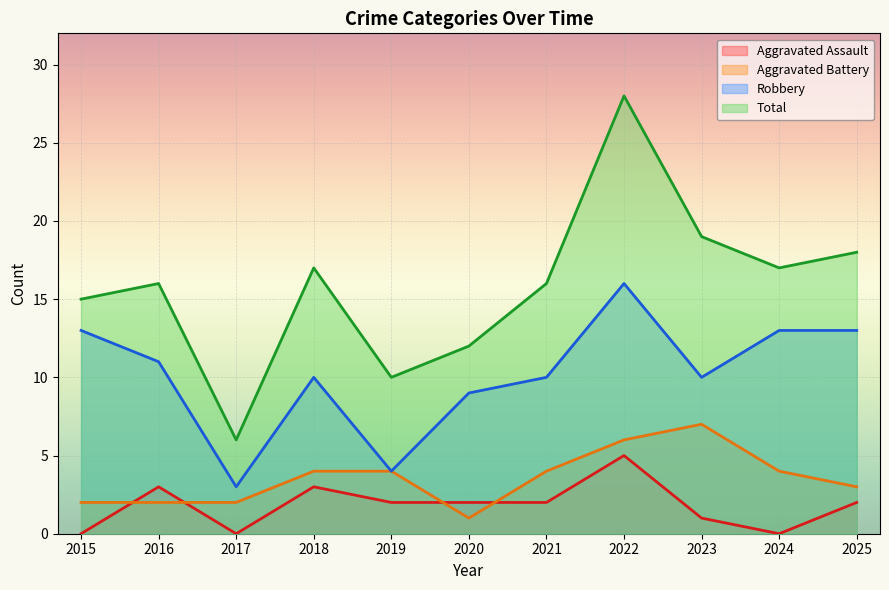

Where does the Robbery series first go above 10?

2015